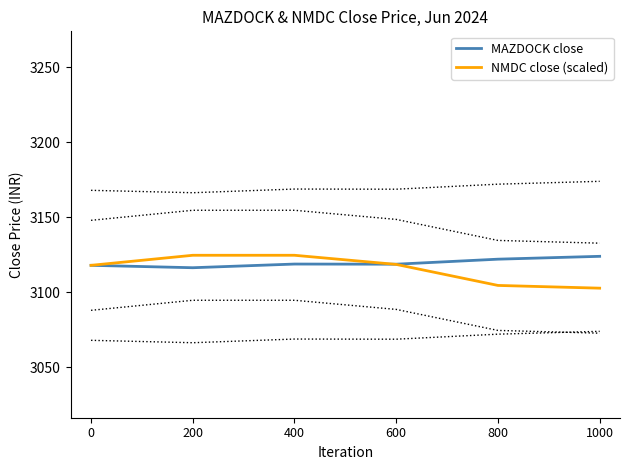

True or false: NMDC close (scaled) has a value of 1660.4 at 800.

False